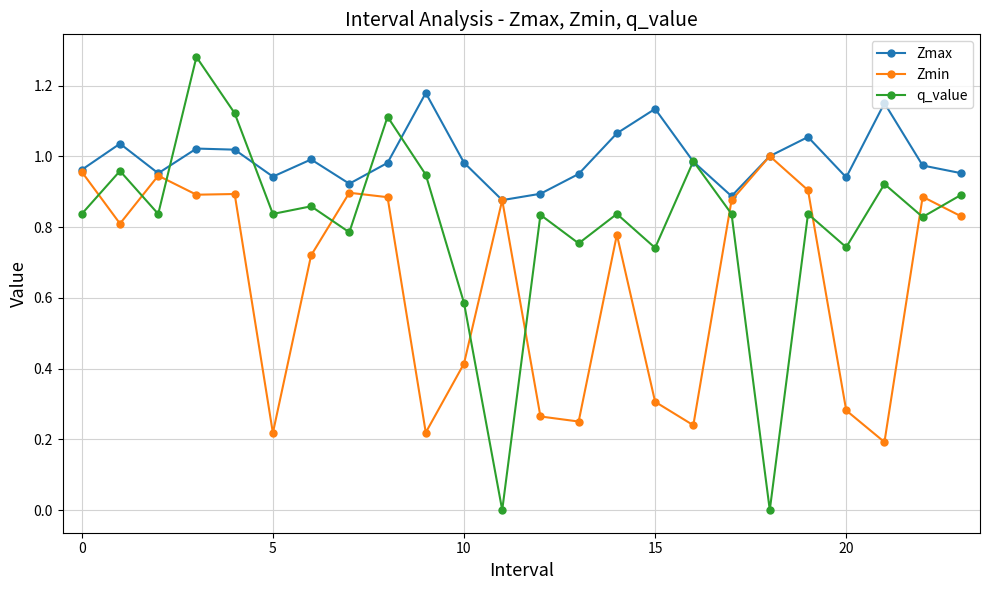

True or false: Zmax and q_value cross at least once.

True